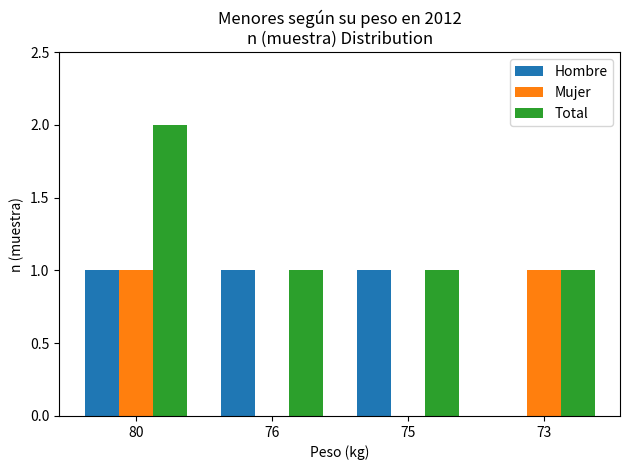

What is the sum of all Total values?

5